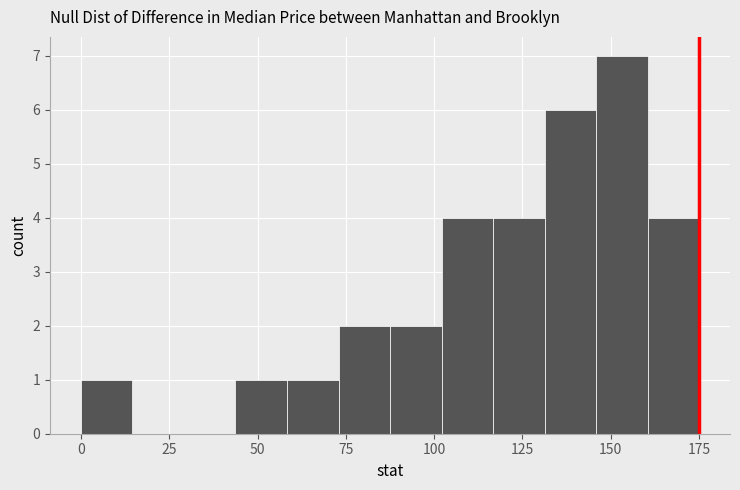

Read against the x-axis, roughly where is the centre of the tallest bar?

155